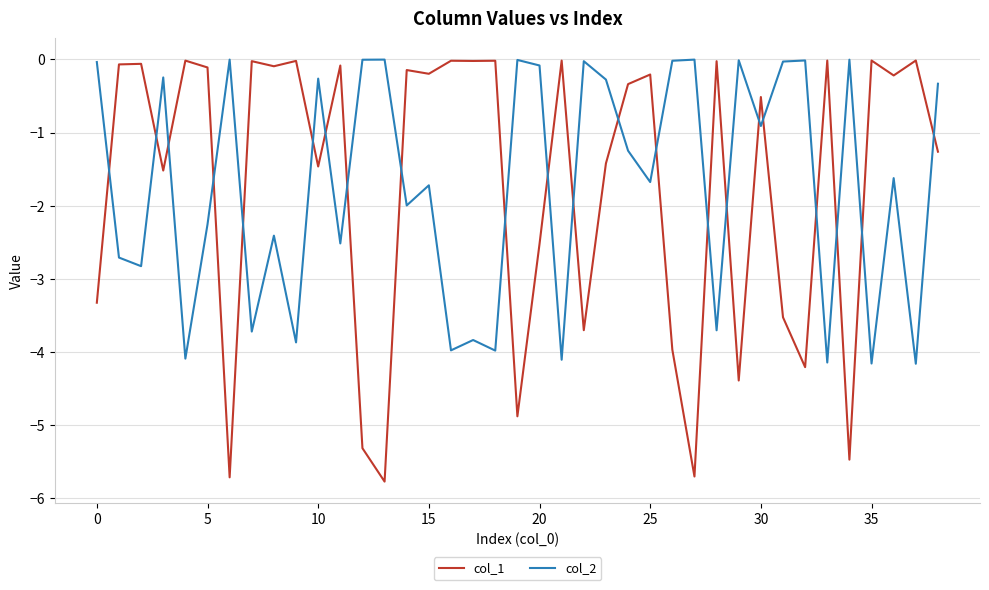

True or false: col_1 and col_2 cross at least once.

True